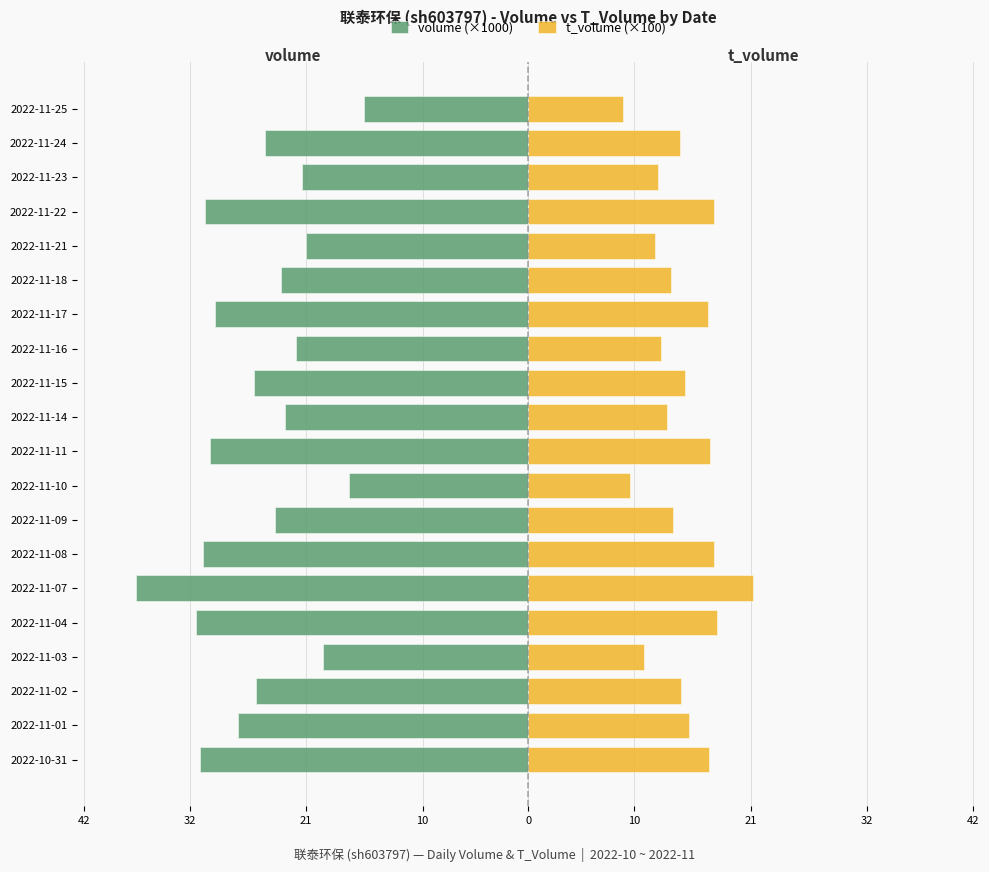

What value does the t_volume (×100) series have at 2022-11-16?

12.6